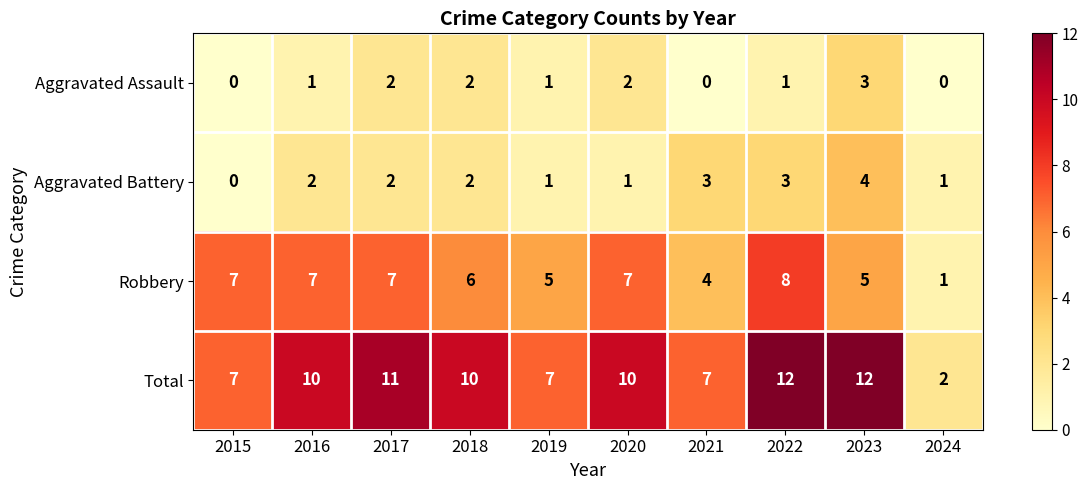

Rank the series at 2016 from highest to lowest value.

Total, Robbery, Aggravated Battery, Aggravated Assault